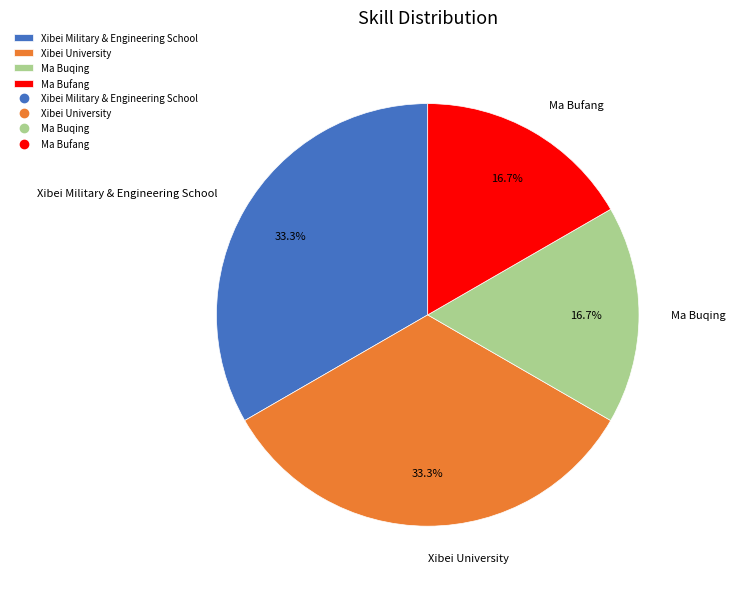

What percentage do Ma Bufang and Xibei University together represent?

50.0%